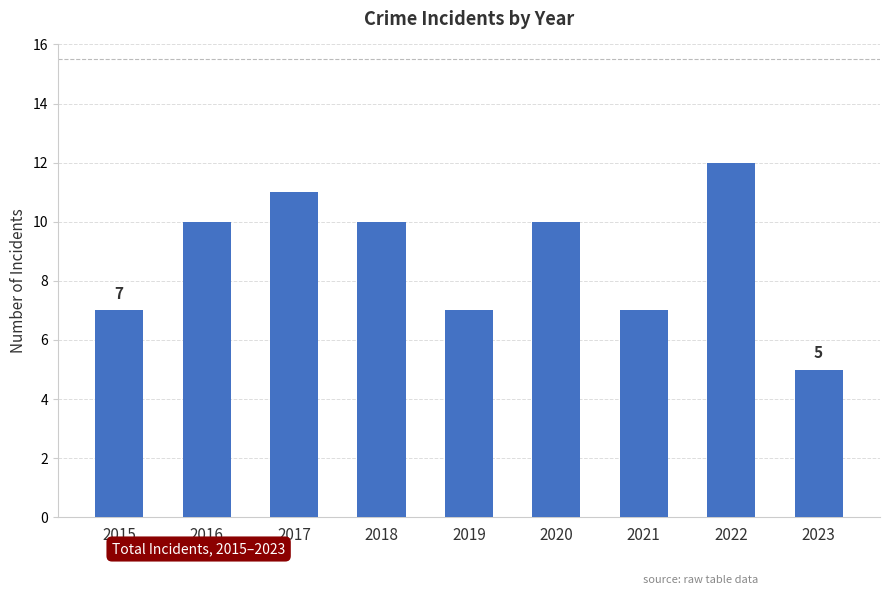

At which category does the chart reach its peak across all series?

2022